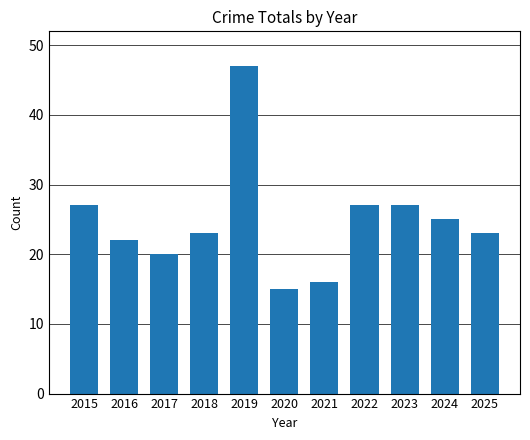

What is the value of the 7th bar from the left?

16